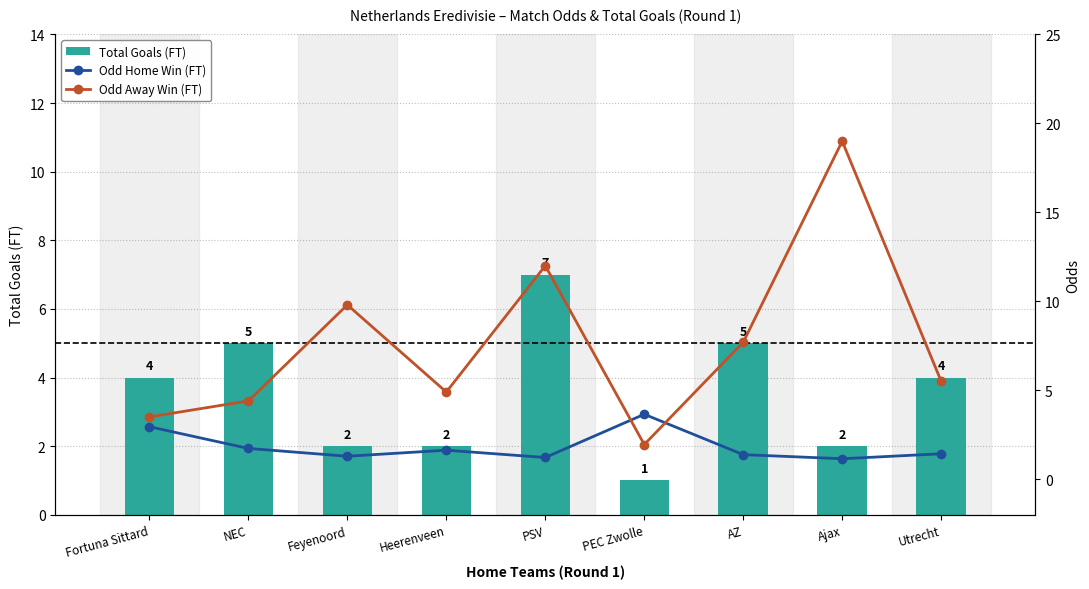

List the series in order of their overall mean, lowest first.

Odd Home Win (FT), Total Goals (FT), Odd Away Win (FT)